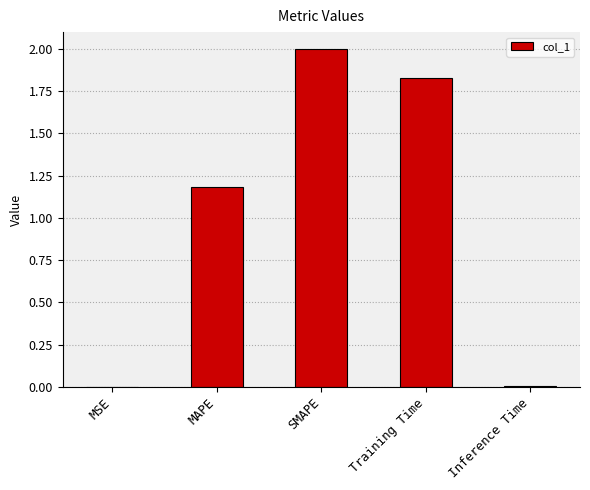

What is the sum of all values?

5.0